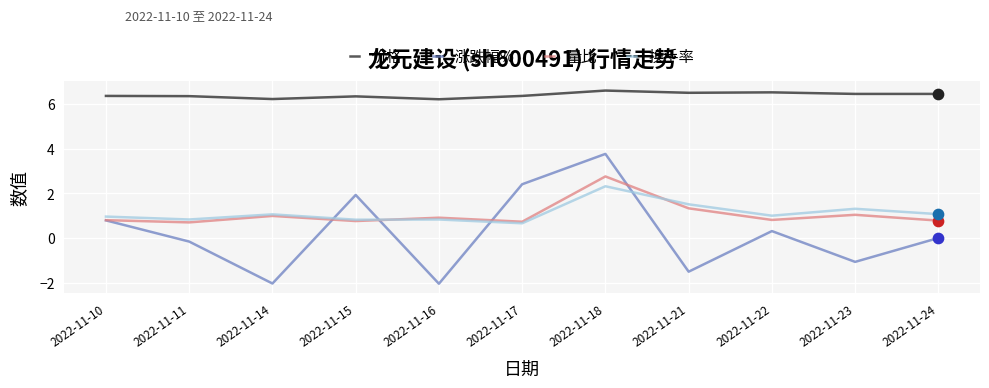

At which category is the sum across all series the highest?

2022-11-18